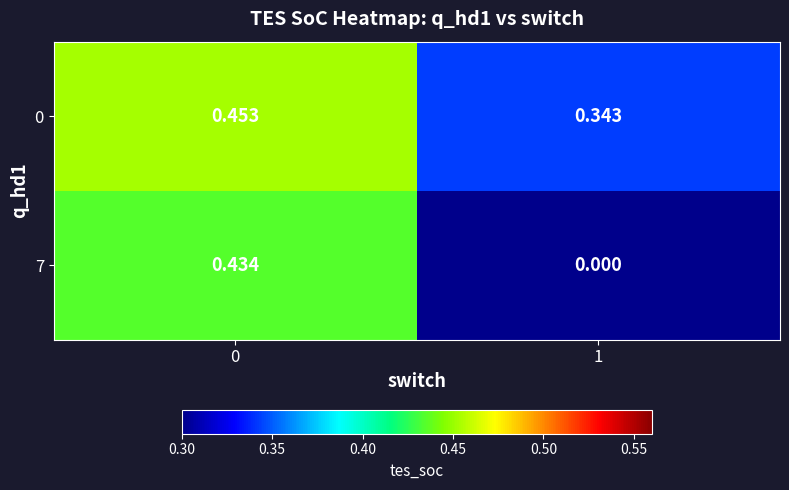

Which series has the largest total across all categories?

0